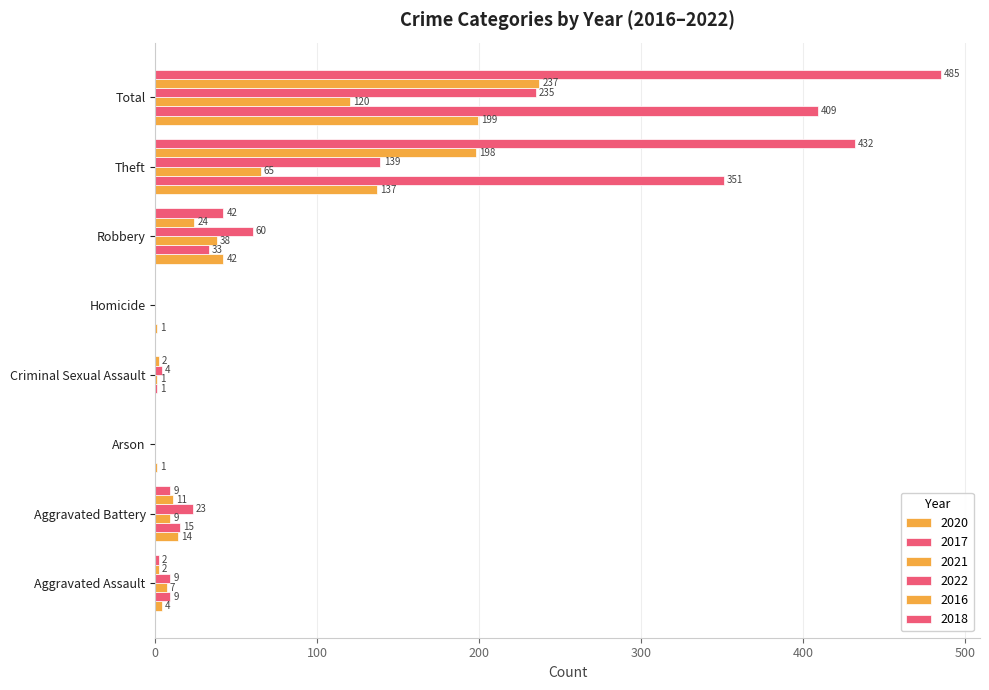

How many categories are shown in the chart?

8